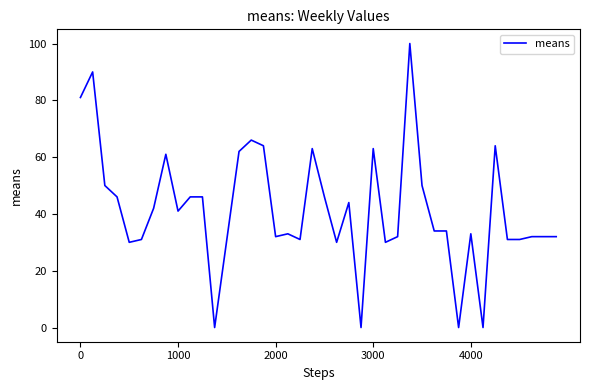

What is the difference between the maximum and minimum values?

100